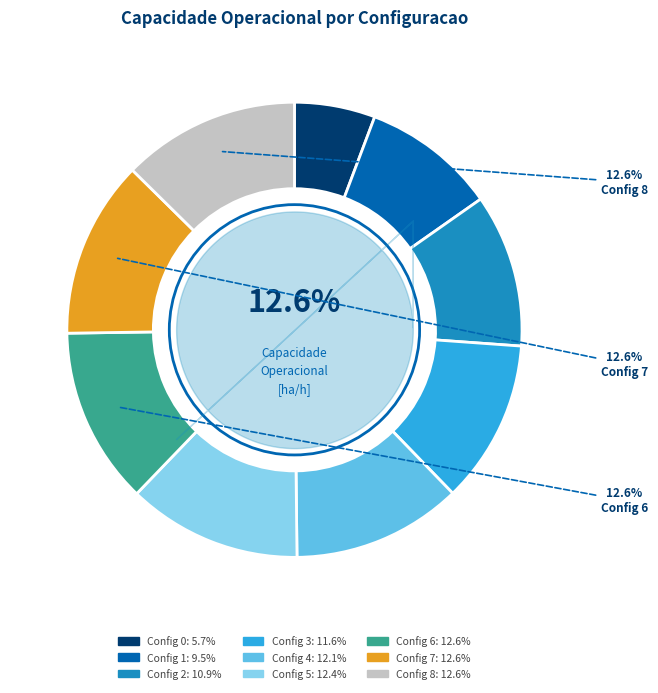

To the nearest percent, what percentage of the pie is 8?

13%